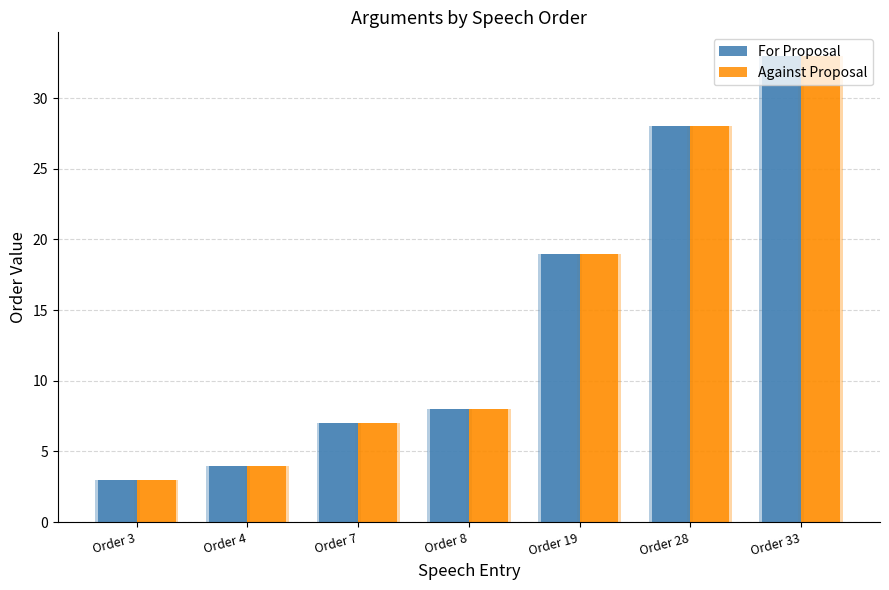

Reading left to right, list all the values displayed in this chart.

For Proposal: 3	4	7	8	19	28	33
Against Proposal: 3	4	7	8	19	28	33